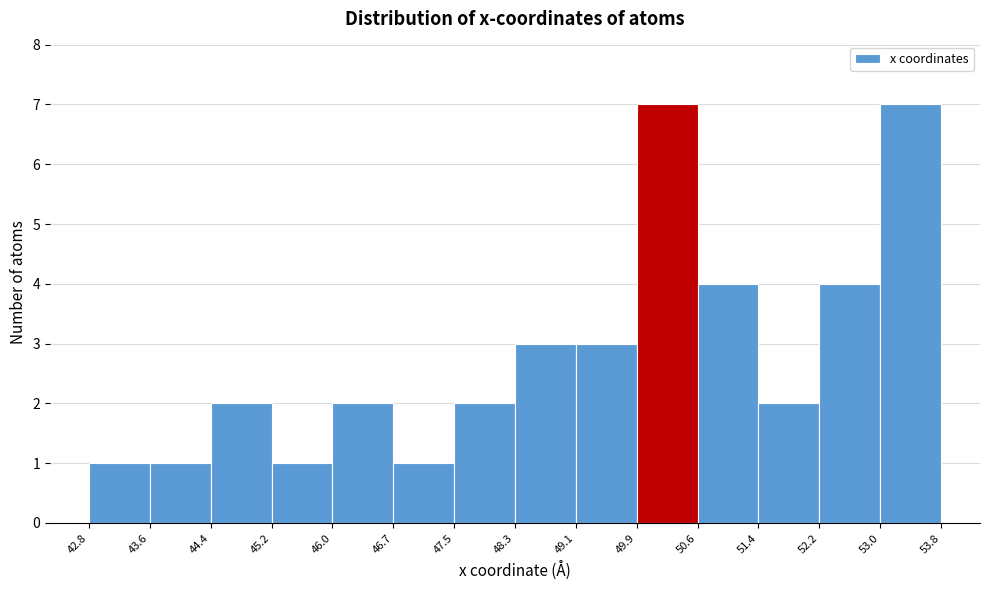

What is the height of the bar covering 51.4 to 52.2 on the x-axis? The values are not printed on the chart, so give them approximately, as read against the axis.

2